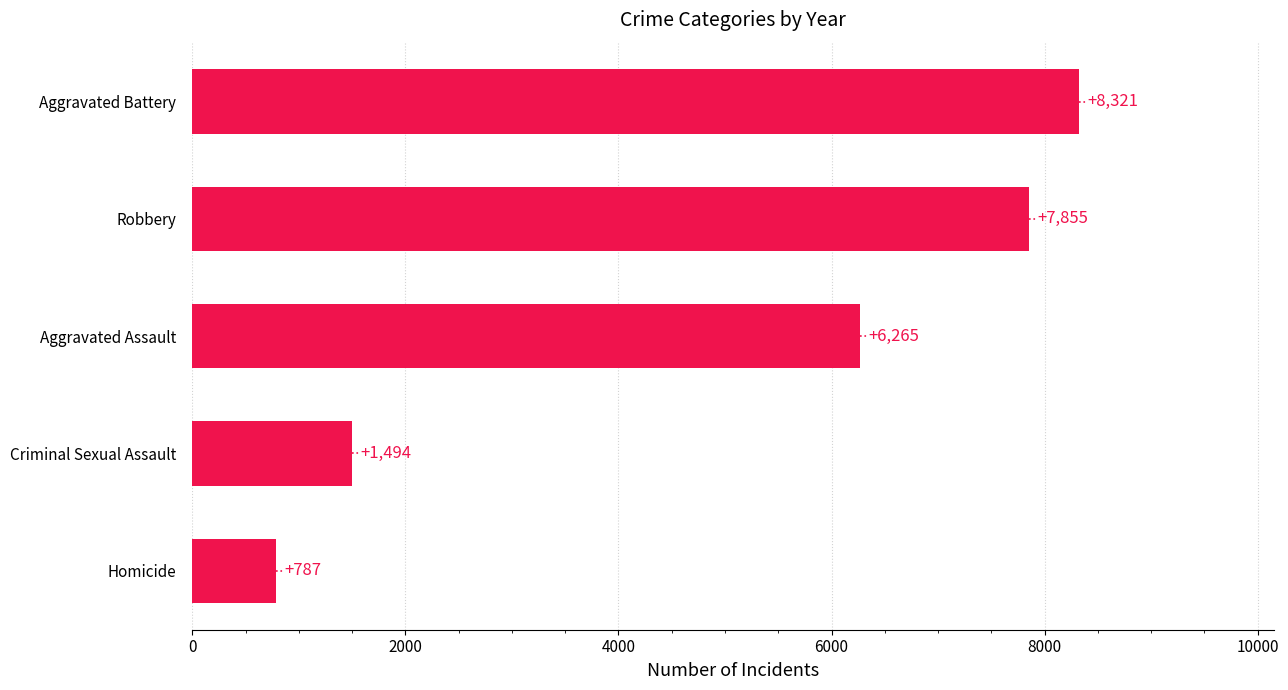

What is the smallest value displayed?

787